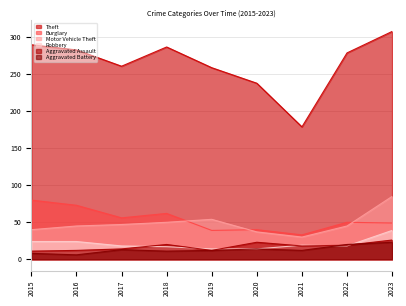

Which series has the widest spread of values?

Theft